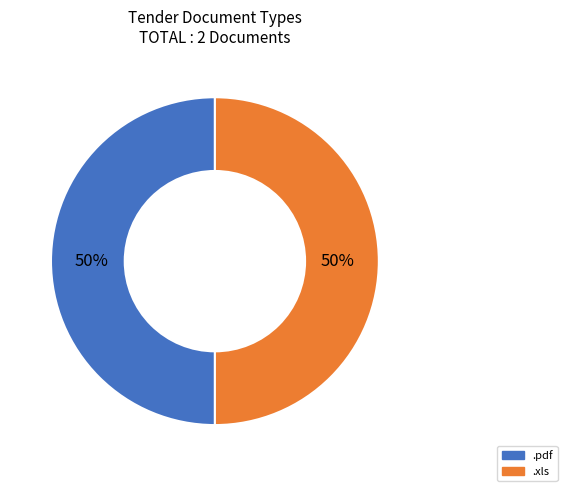

Is it true that .pdf is 50% of the pie?

True